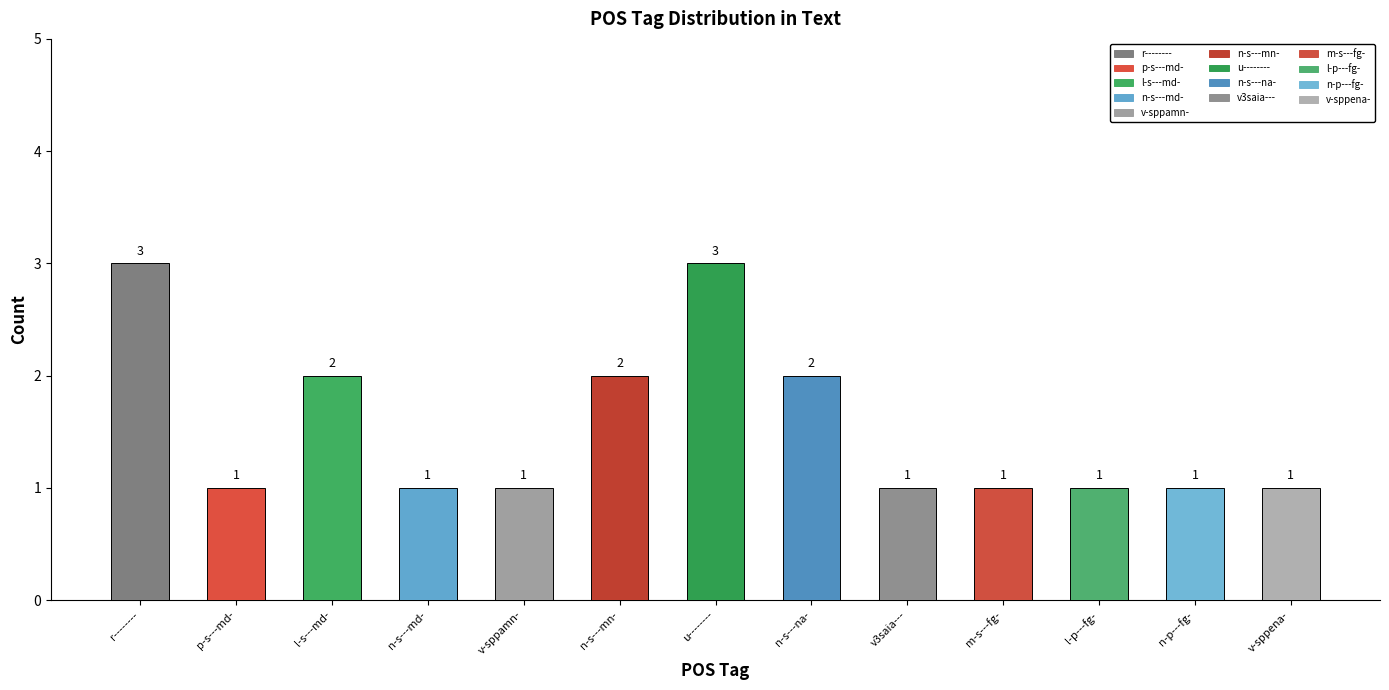

Reading left to right, extract all data points from this chart.

3	1	2	1	1	2	3	2	1	1	1	1	1